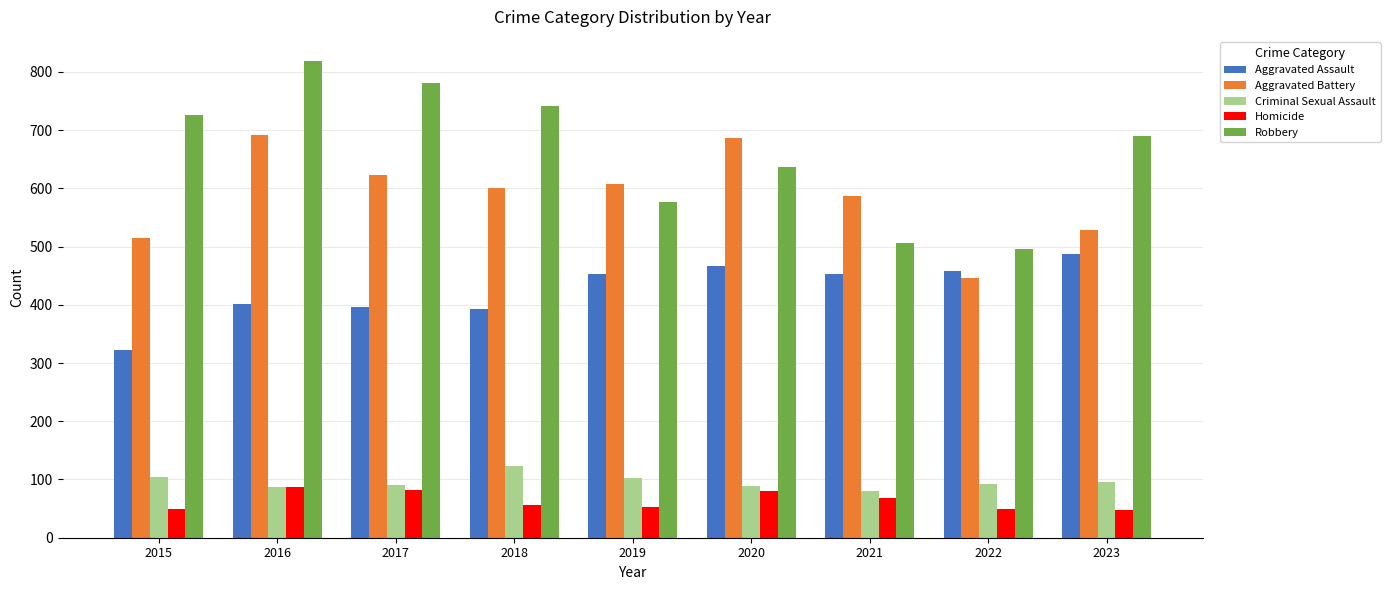

What is the approximate value of Robbery at 2016, to the nearest 50?

800